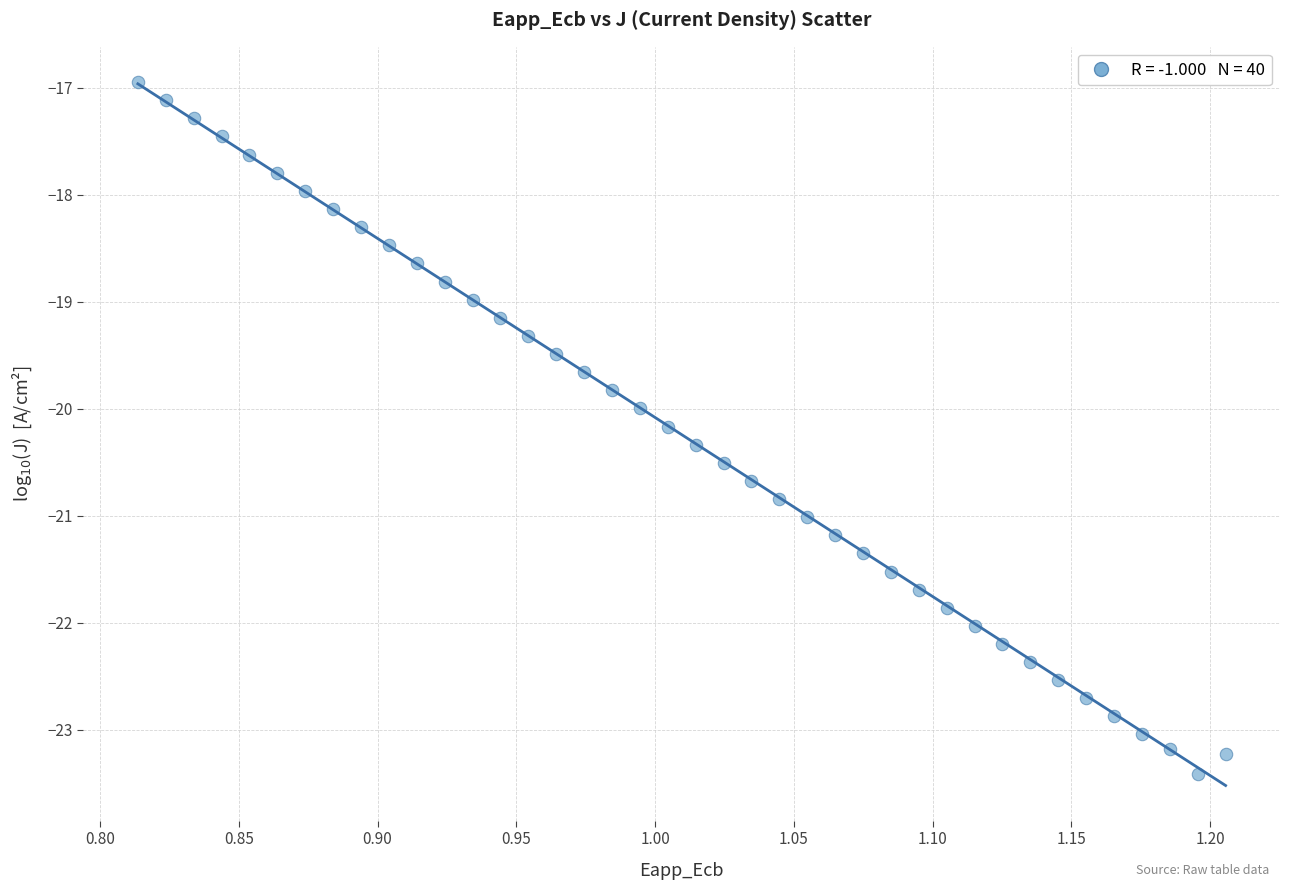

What is the range of X values (max minus min)?

0.4